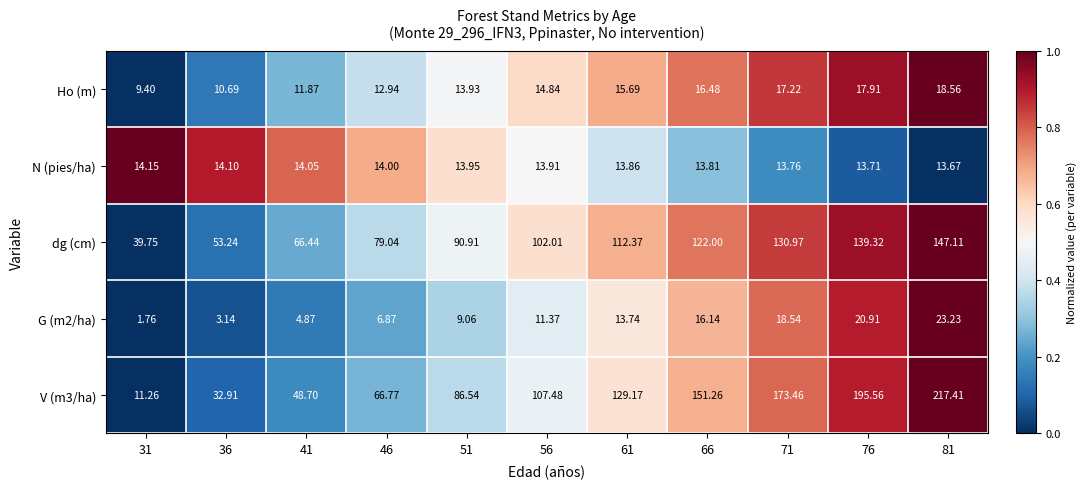

Is the value of dg (cm) at 61 greater than the value of Ho (m) at 46?

Yes